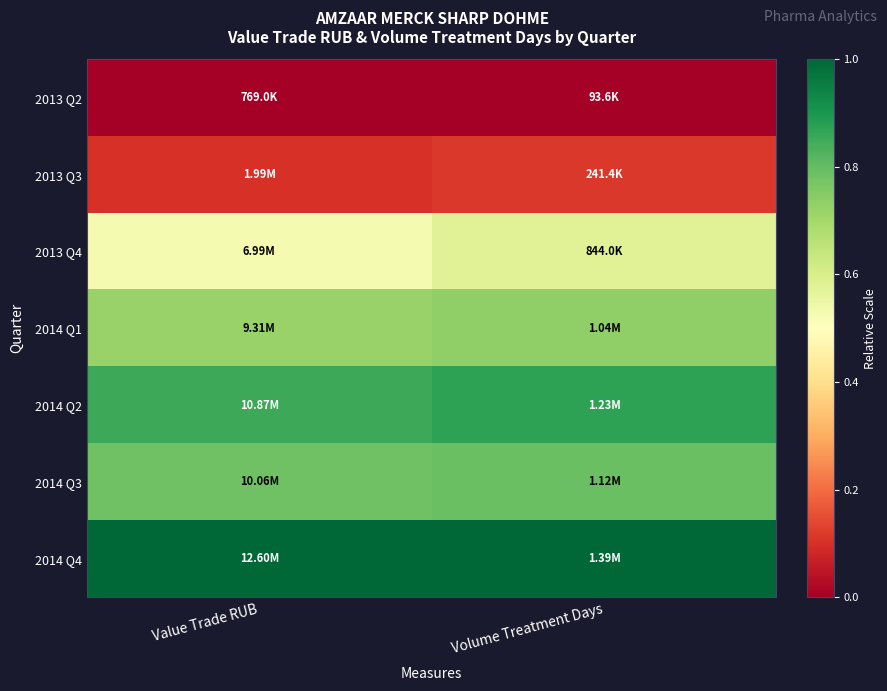

At which category does the chart reach its minimum across all series?

Value Trade RUB